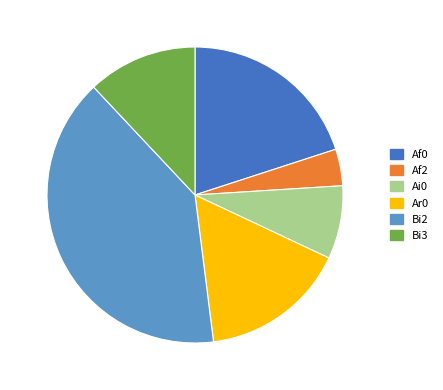

True or false: Bi2 accounts for 34% of the total.

False